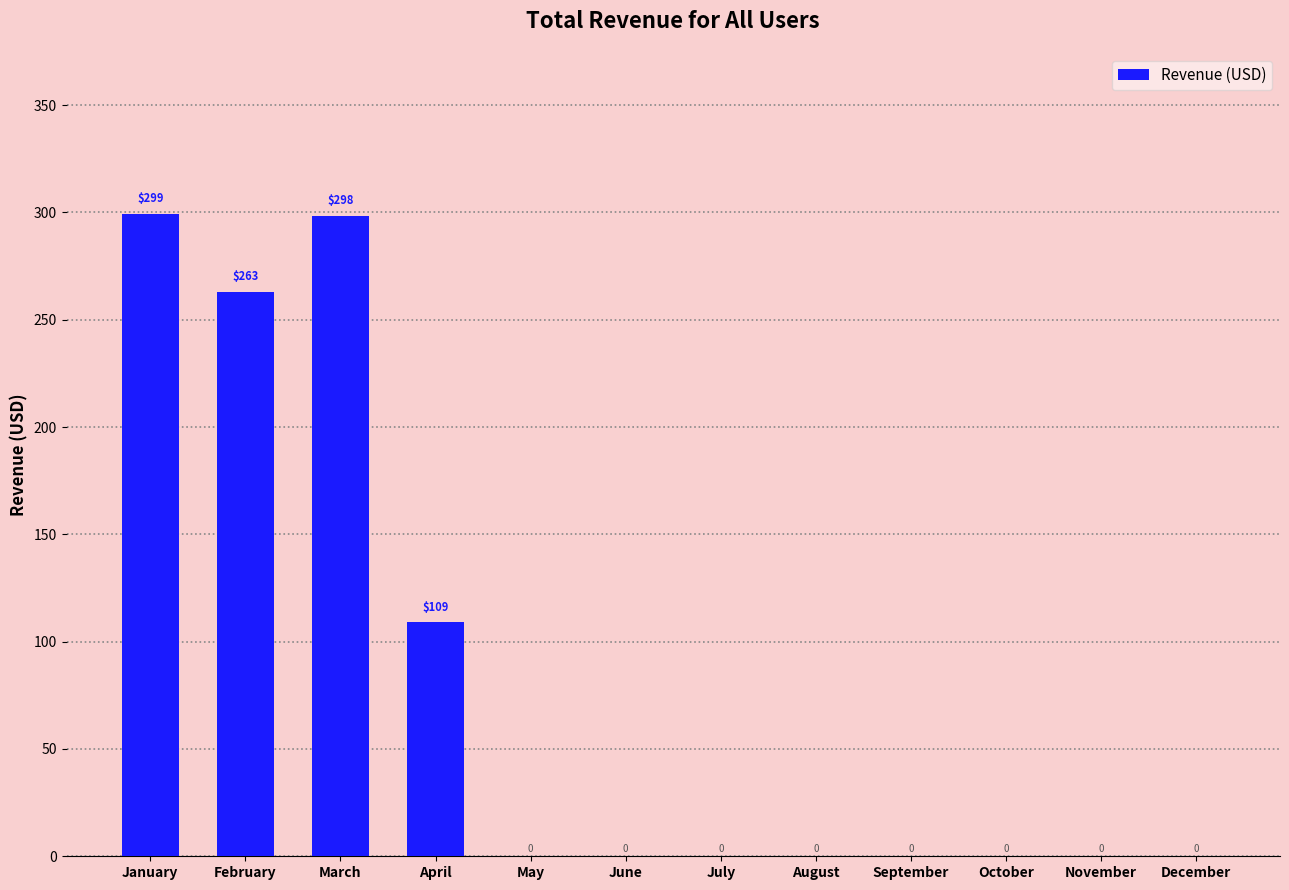

Where is the data nearest to the value 149?

April